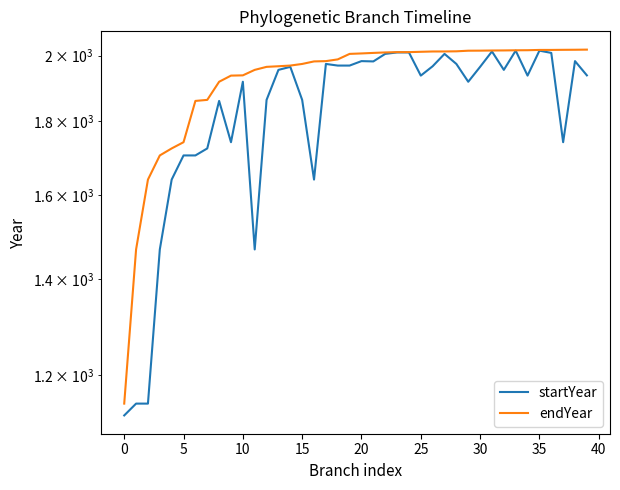

How many lines are shown in the chart?

2